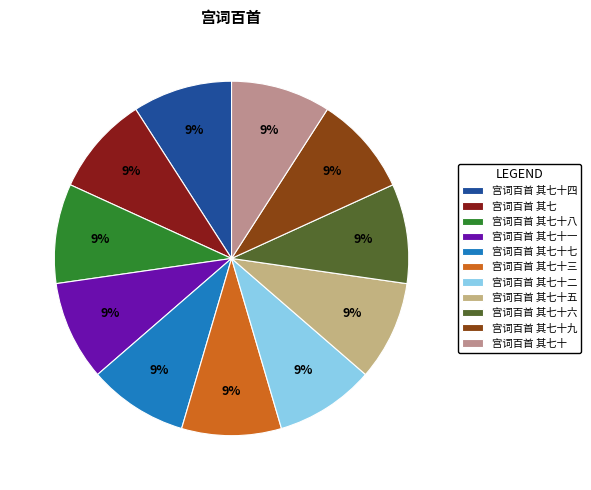

Does any single category account for the majority?

No